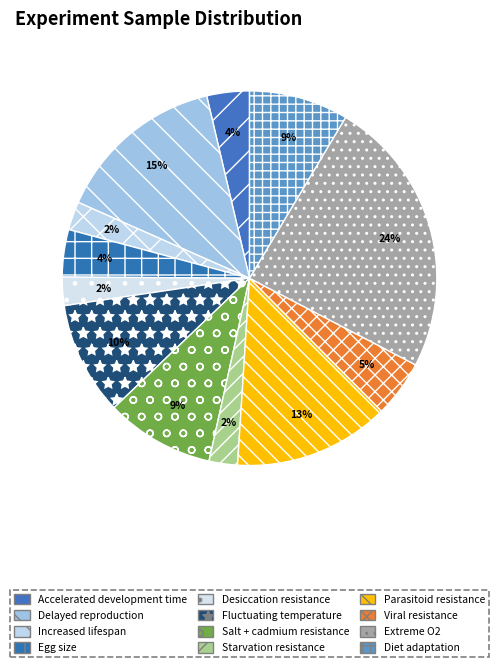

Is there a majority slice in this chart?

No